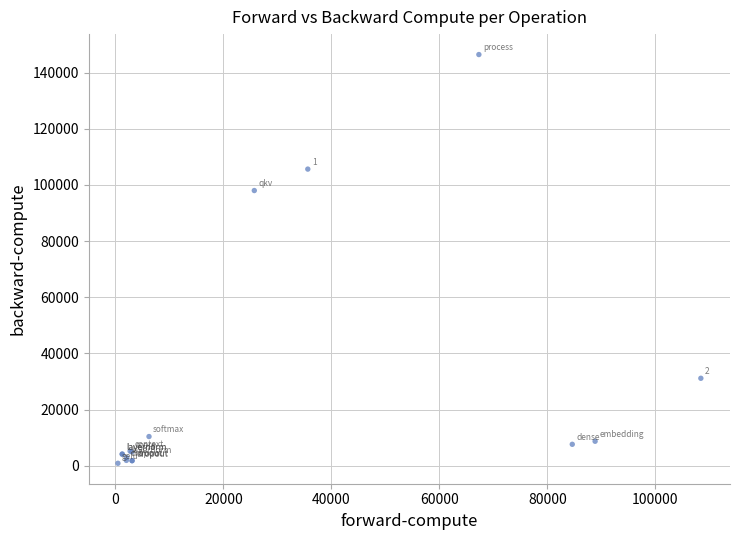

What Y value in the scatter plot is closest to 73640?

97993.2